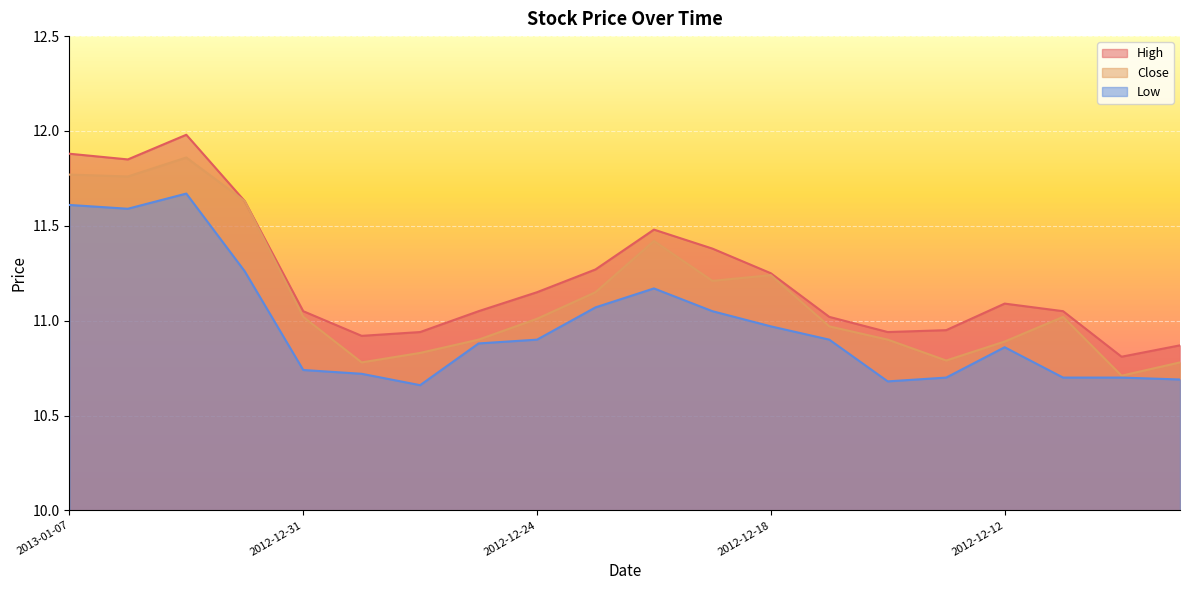

True or false: Low and Close intersect in this chart.

False